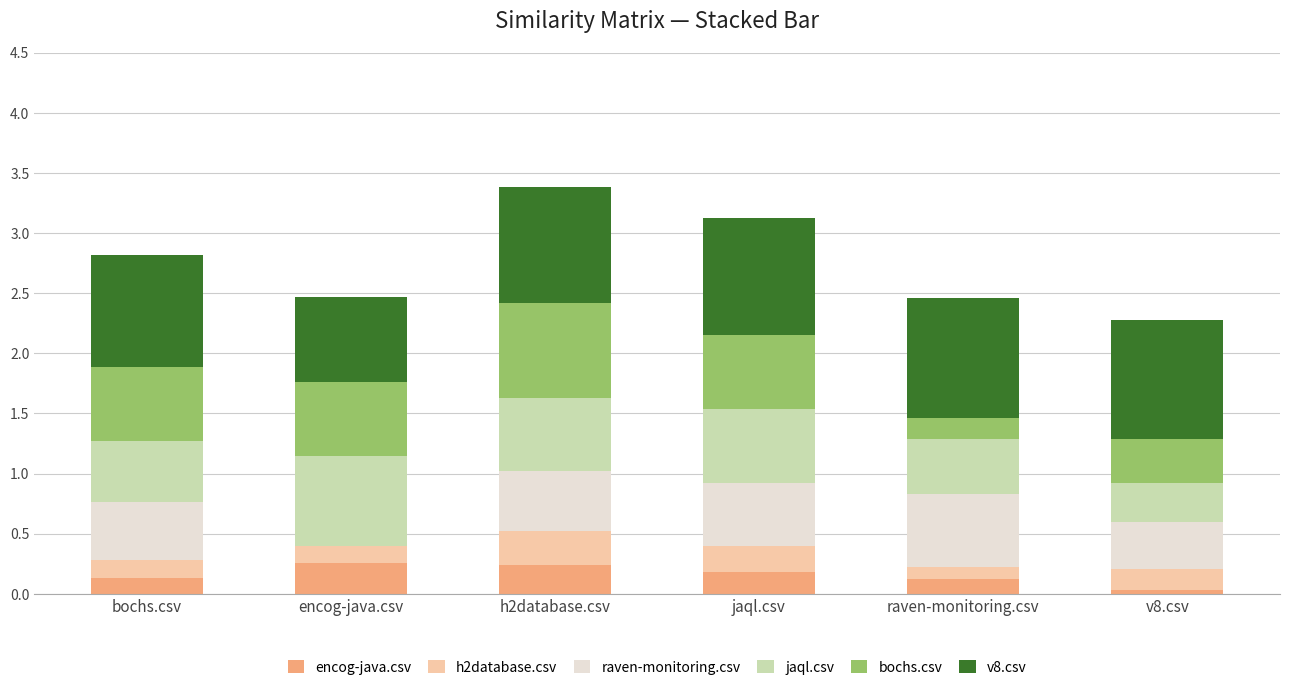

What are all the series names shown in the legend?

encog-java.csv, h2database.csv, raven-monitoring.csv, jaql.csv, bochs.csv, v8.csv